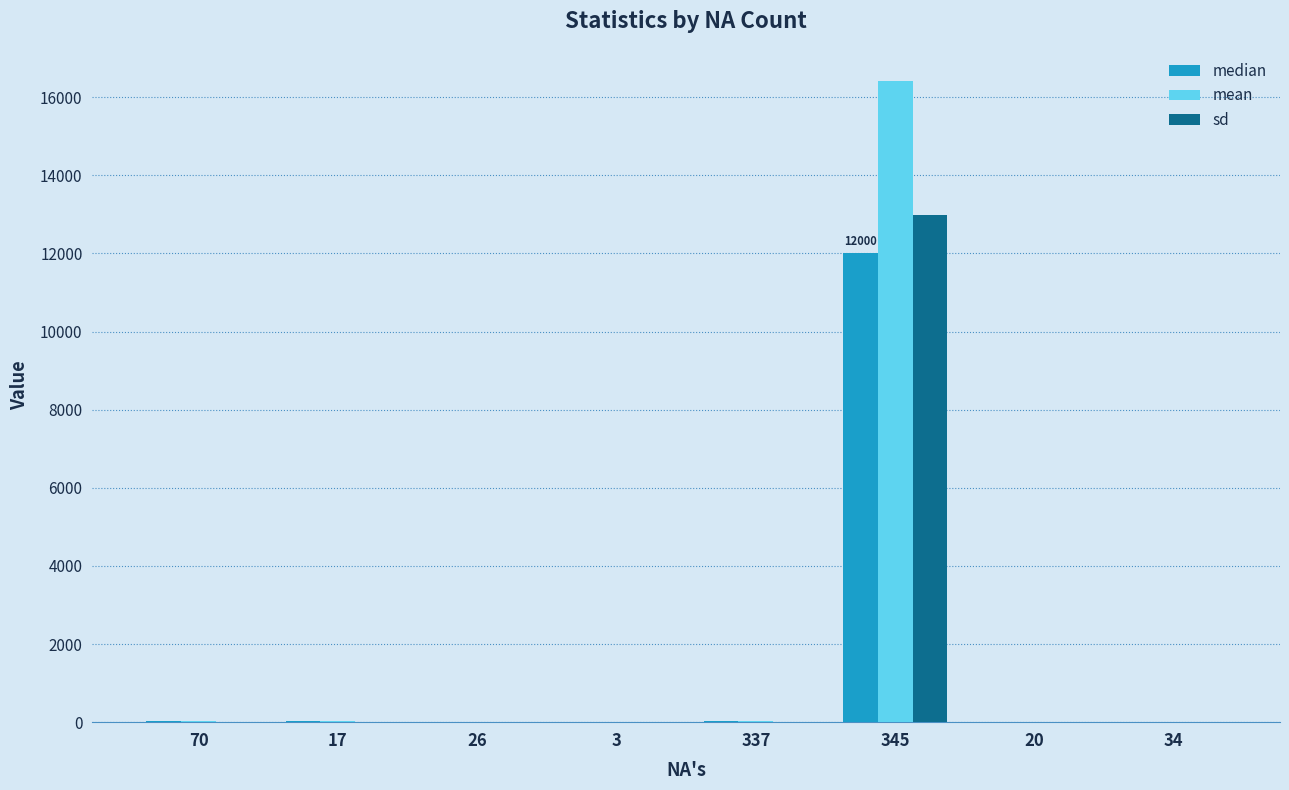

At which category is the sum across all series the highest?

345